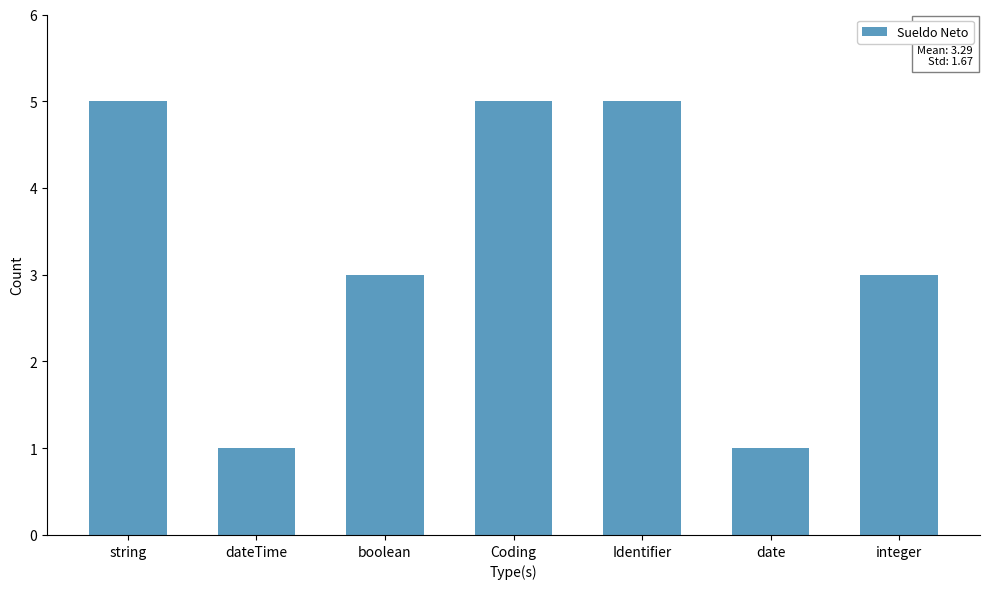

What is the ratio of the value at date to the value at integer?

0.3